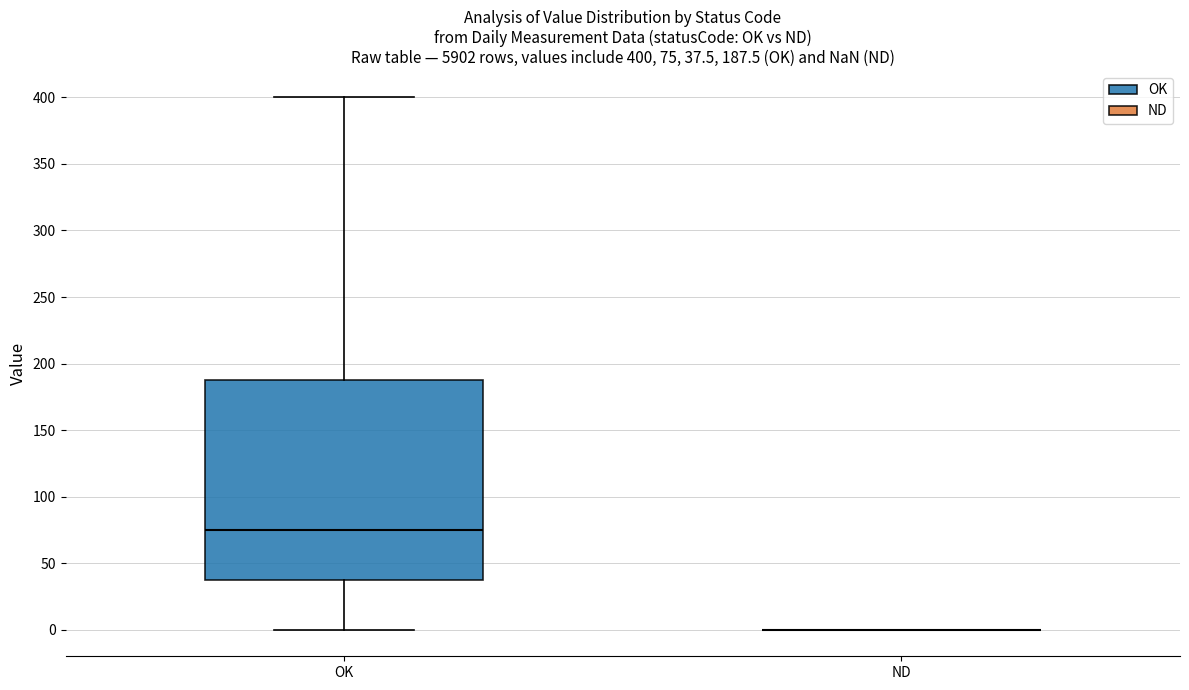

Which box is the tallest, from its lower edge to its upper edge?

OK